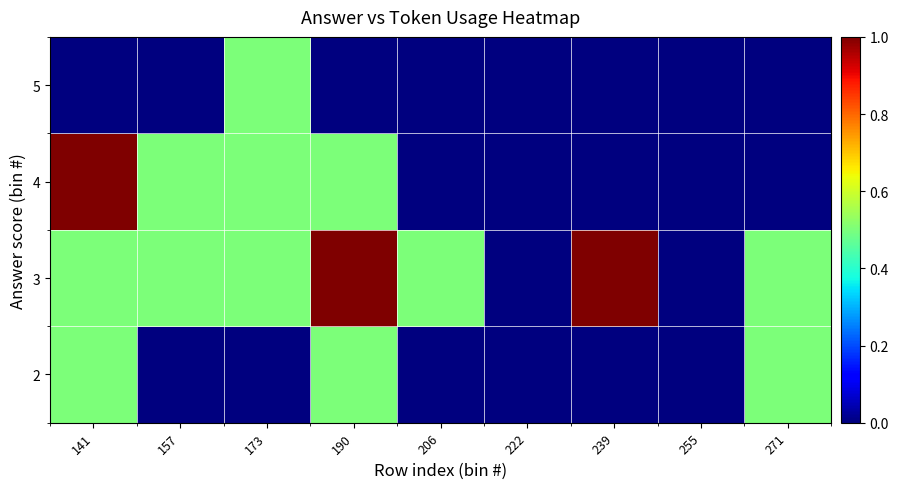

Reading left to right, extract all data points from this chart.

2: 141=0.5	157=0.0	173=0.0	190=0.5	206=0.0	222=0.0	239=0.0	255=0.0	271=0.5
3: 141=0.5	157=0.5	173=0.5	190=1.0	206=0.5	222=0.0	239=1.0	255=0.0	271=0.5
4: 141=1.0	157=0.5	173=0.5	190=0.5	206=0.0	222=0.0	239=0.0	255=0.0	271=0.0
5: 141=0.0	157=0.0	173=0.5	190=0.0	206=0.0	222=0.0	239=0.0	255=0.0	271=0.0